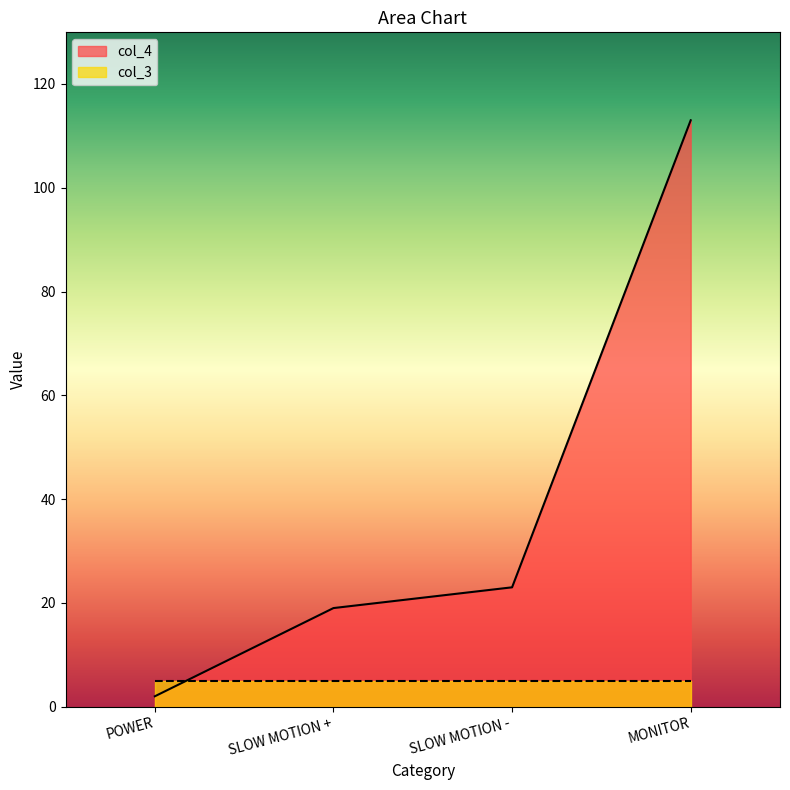

What is the minimum value shown in the chart?

2